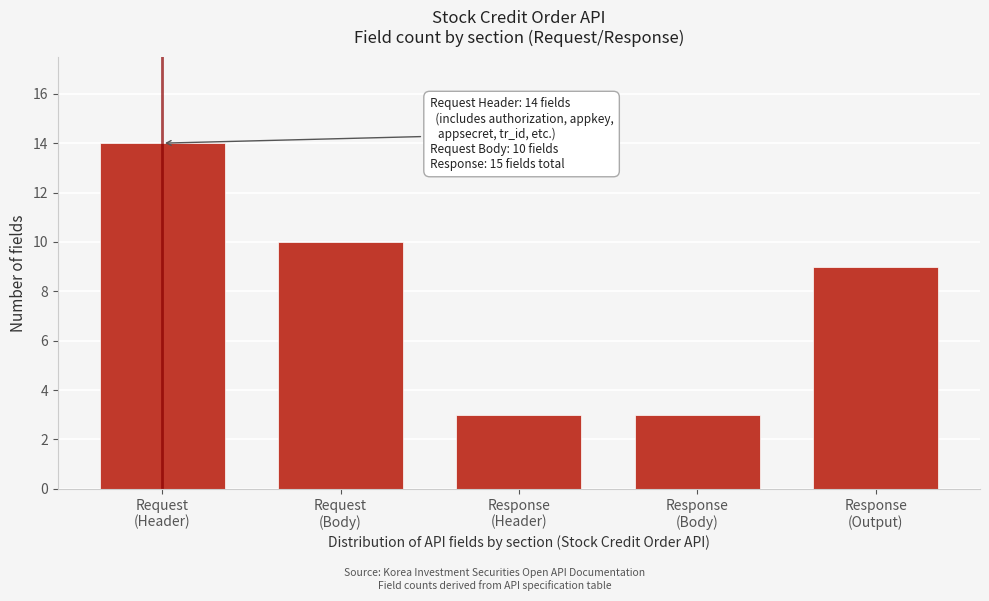

Reading right to left, transcribe all the data shown in this chart.

9	3	3	10	14